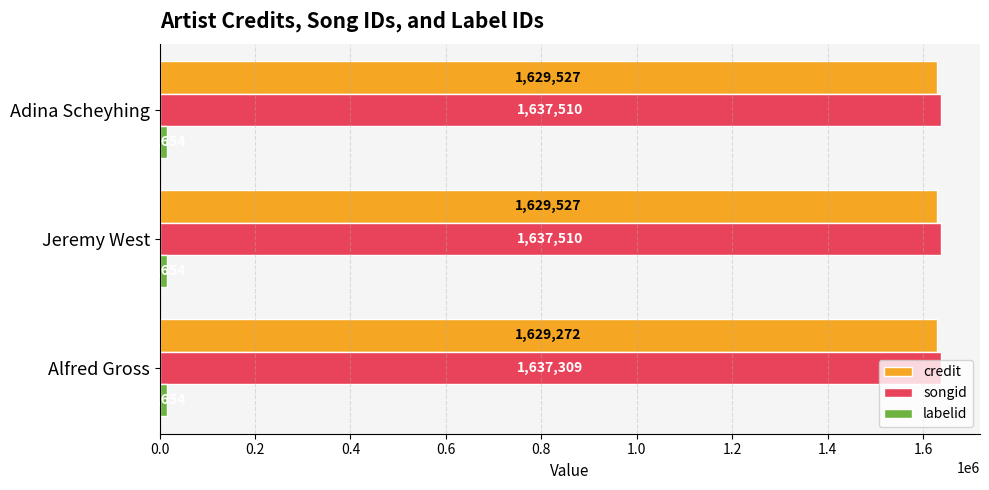

What is the lowest value of the credit series?

1629272